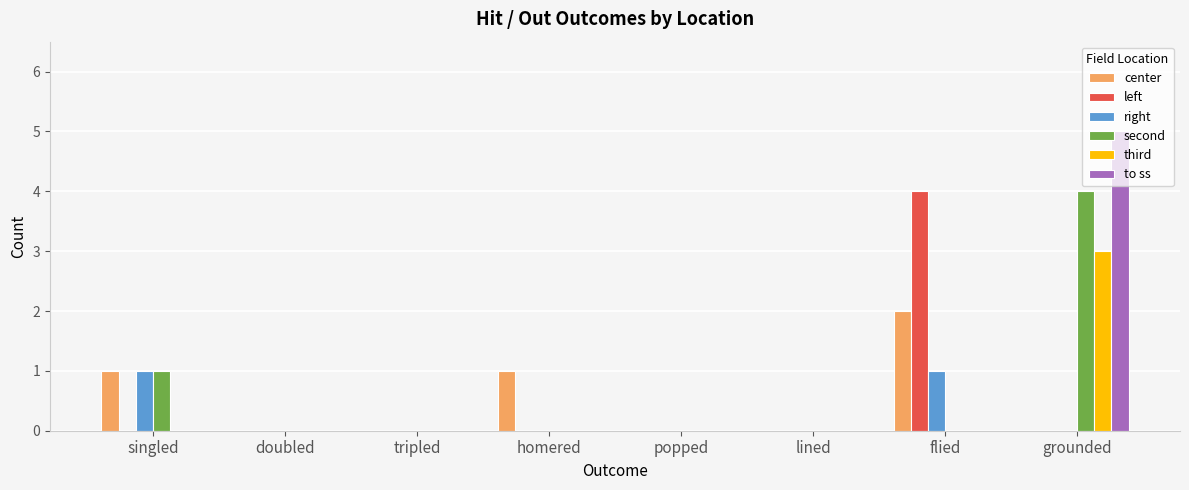

How many distinct data groups are displayed?

6